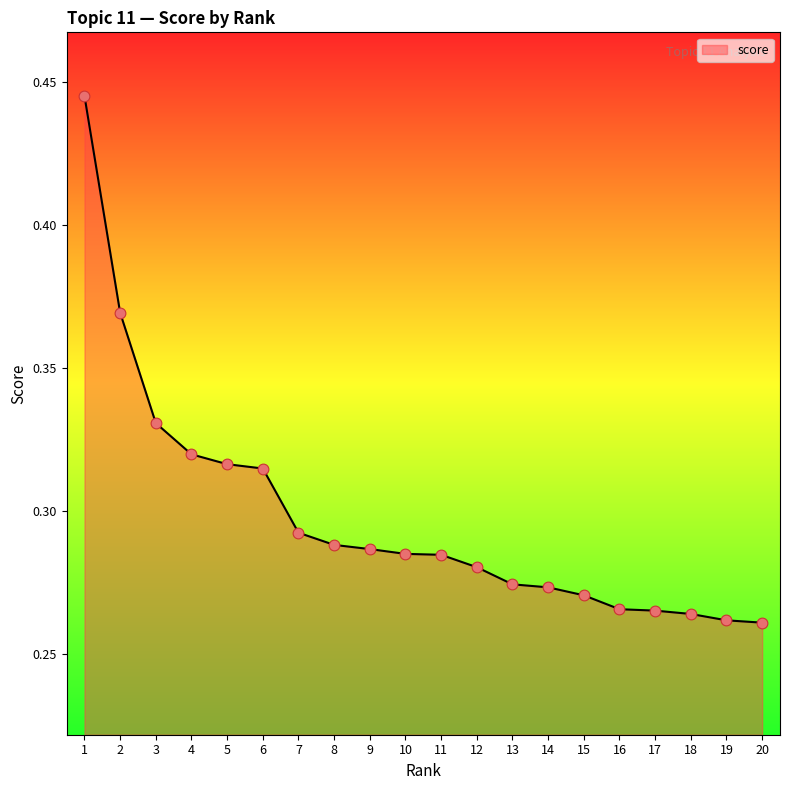

Between 8 and 13, which is larger?

8